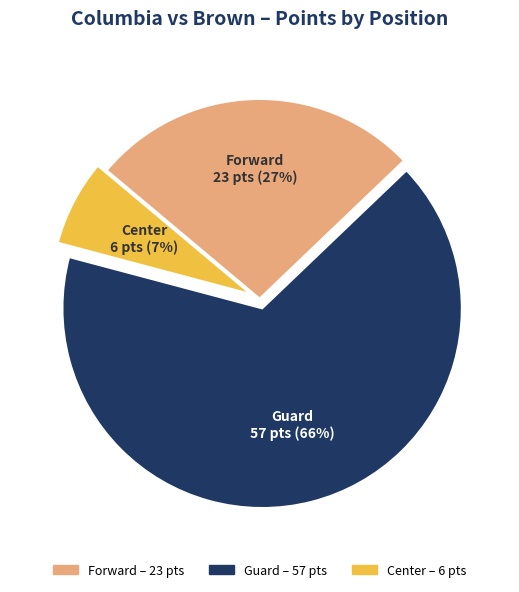

Rank the categories by value from highest to lowest.

Guard, Forward, Center